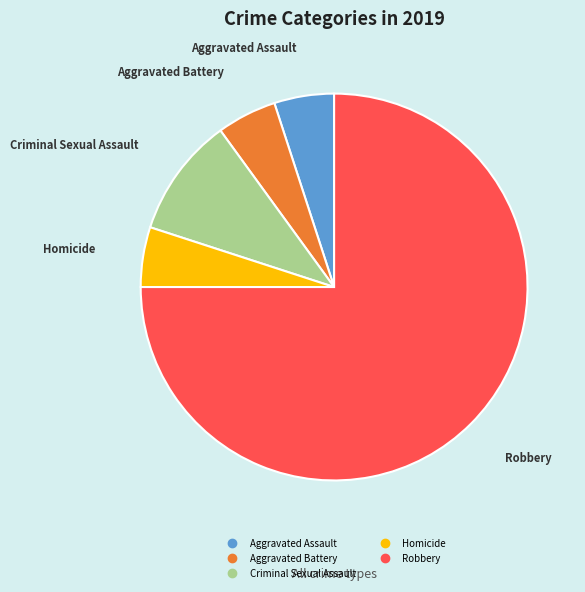

What is the largest slice in the pie chart?

Robbery